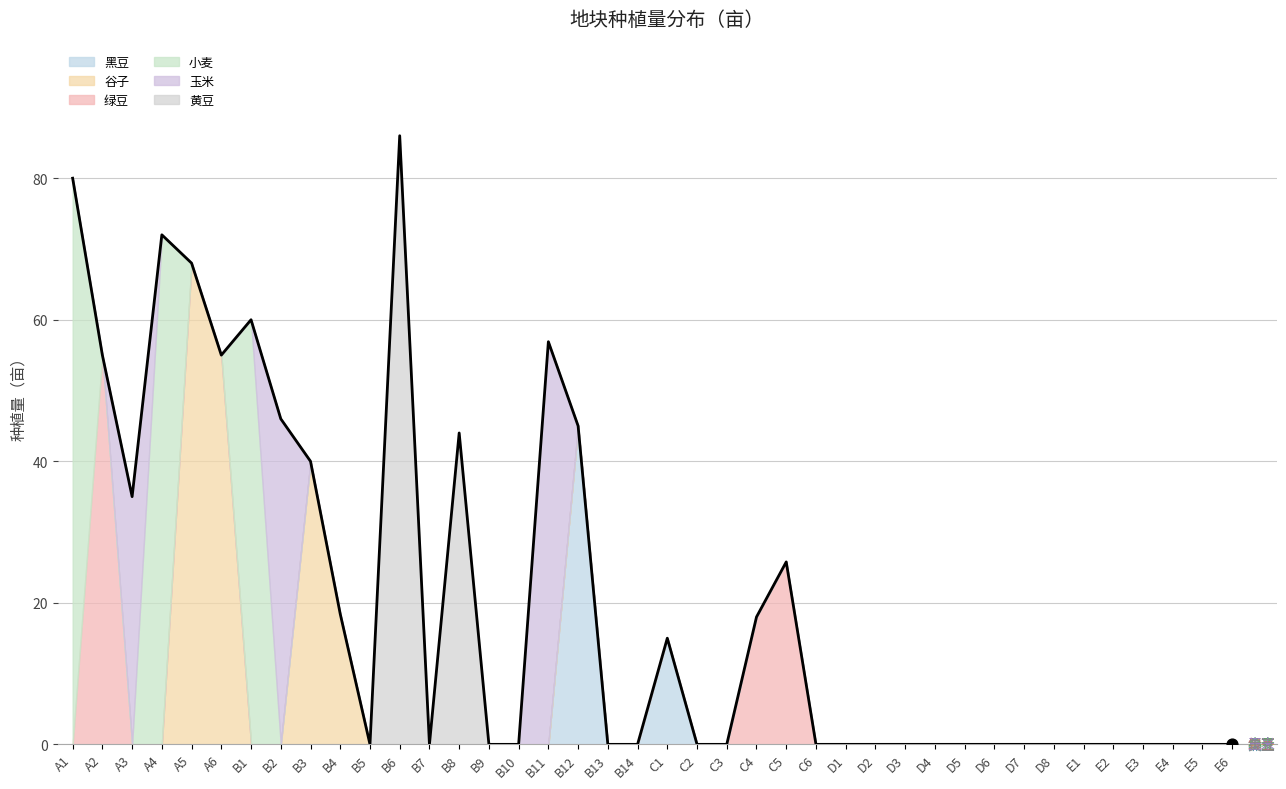

At how many categories does at least one series exceed 9?

17